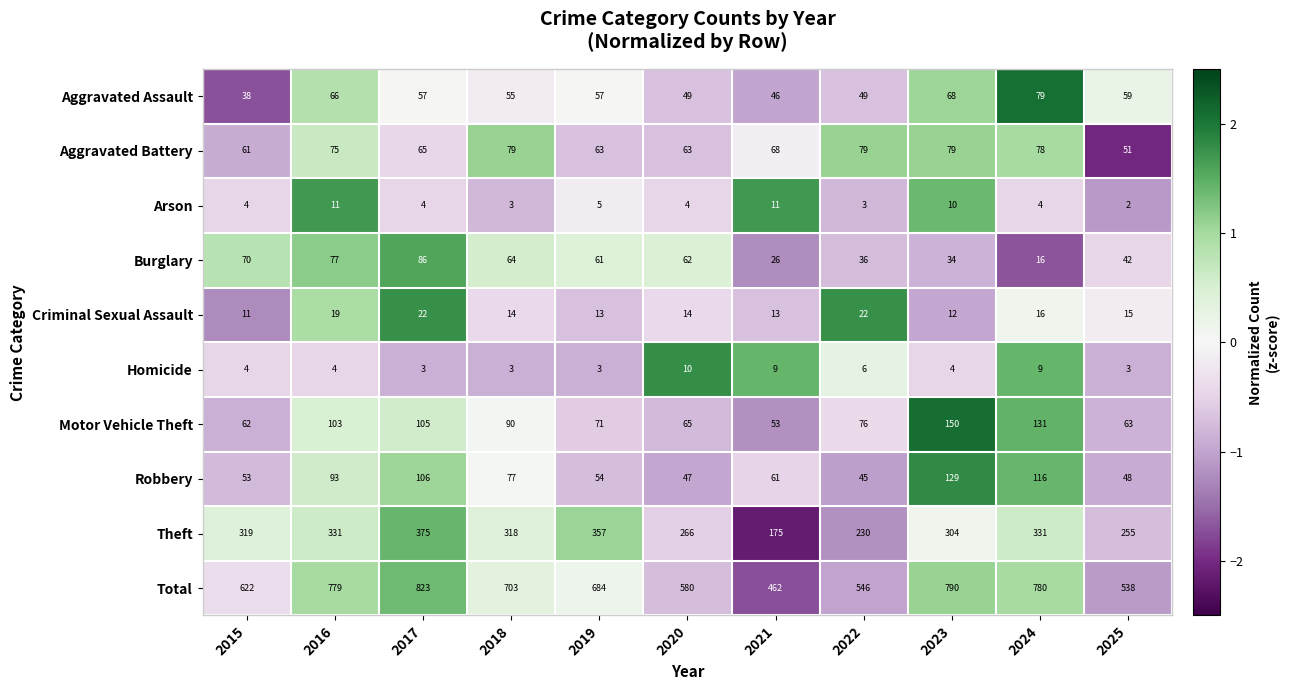

What is the total value across all series at 2023?

1580